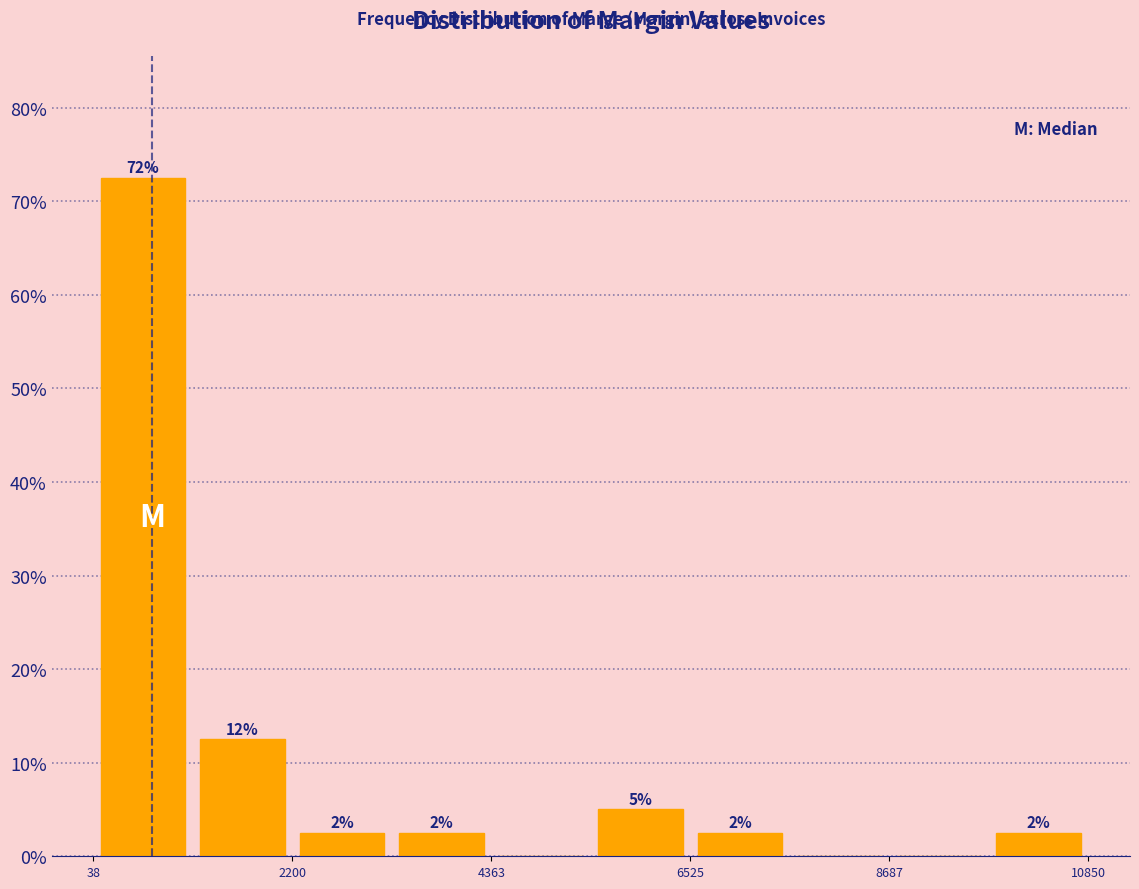

Around what value on the x-axis is the tallest bar? Give the approximate position of its centre, as read against the axis.

500